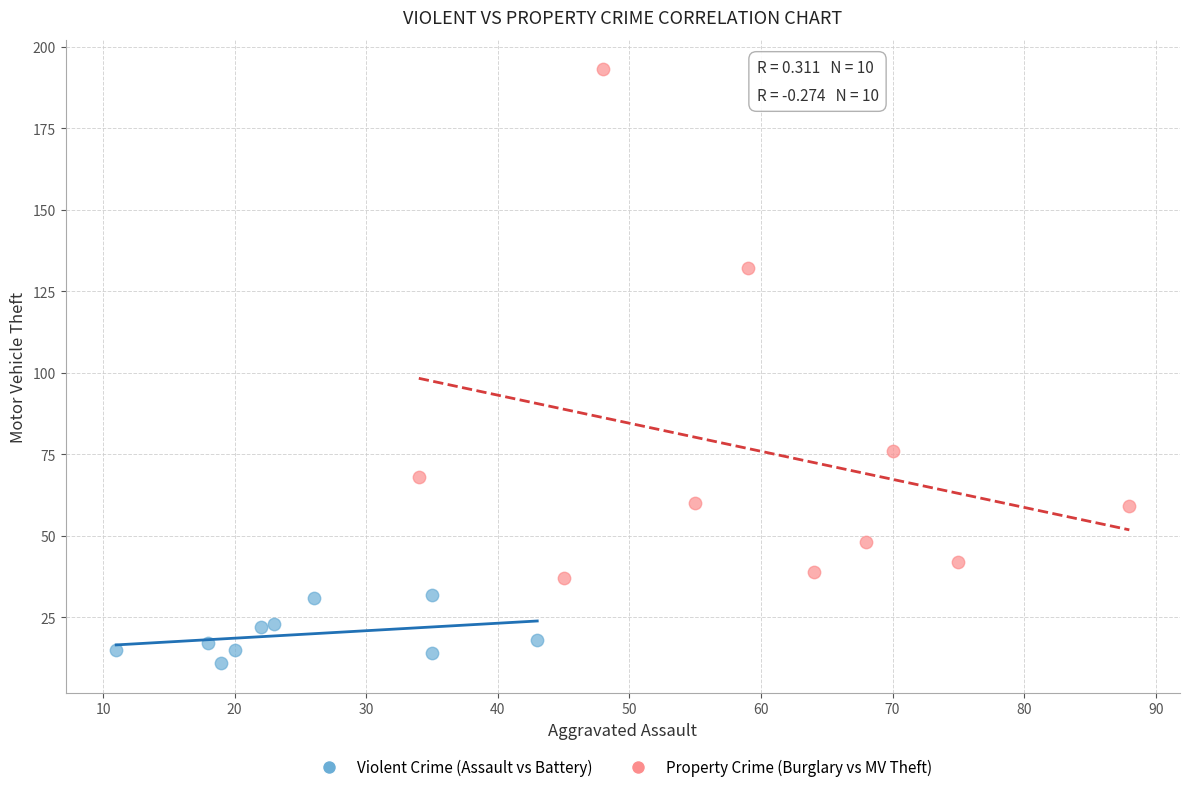

Which series reaches the maximum Y coordinate?

Property Crime (Burglary vs MV Theft)